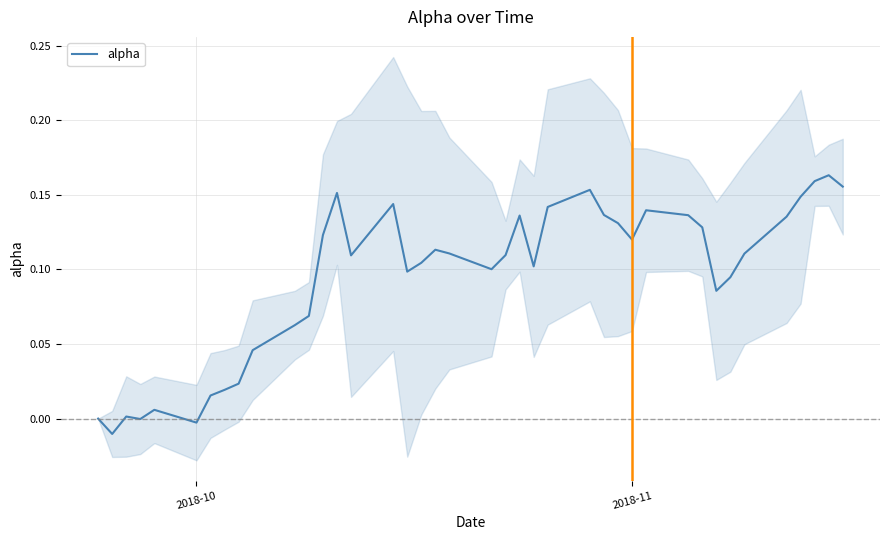

How many series are shown in this chart?

1